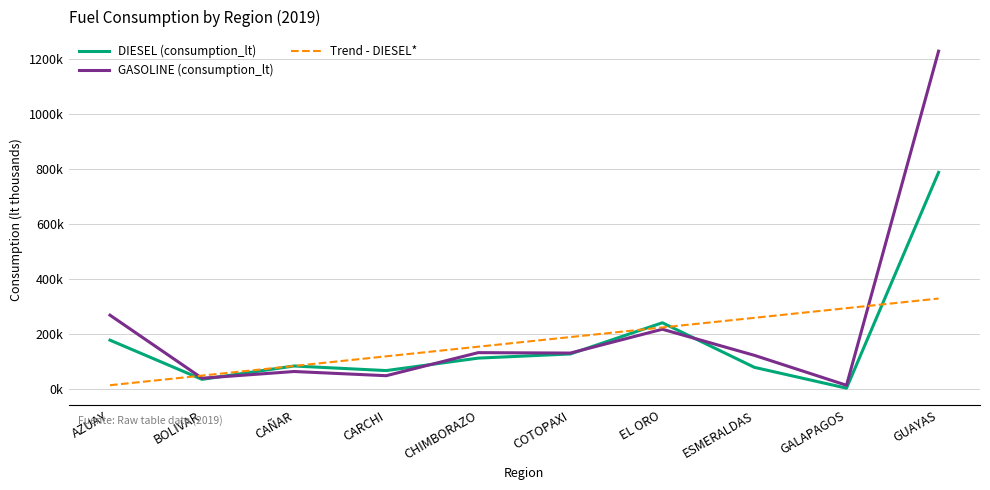

Which category has the lowest value across all series?

GALAPAGOS